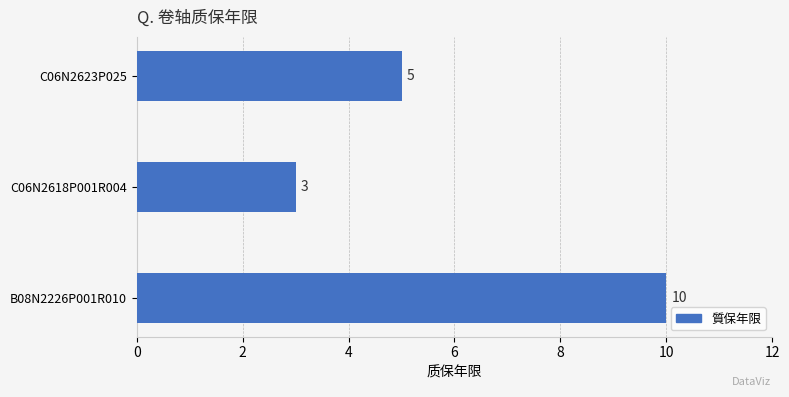

Rank the categories by value from highest to lowest.

B08N2226P001R010, C06N2623P025, C06N2618P001R004